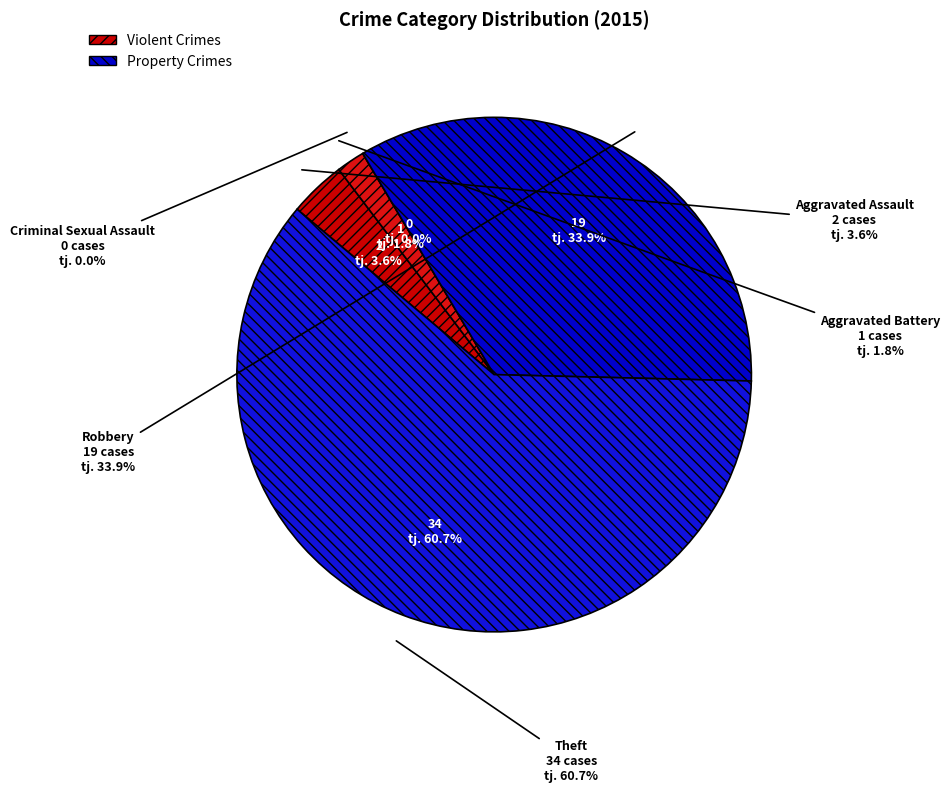

Which slice represents more than half of the pie?

Theft